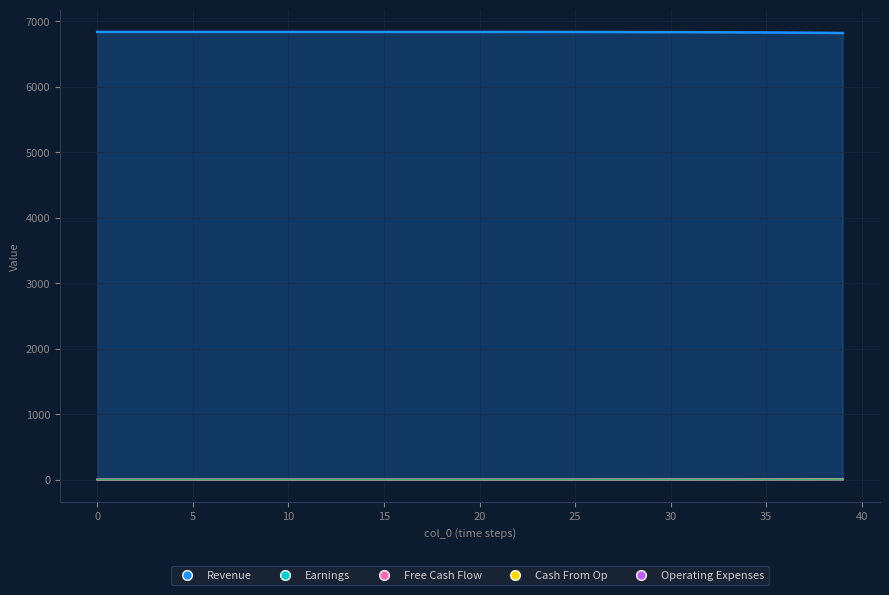

How many categories are shown in the chart?

40